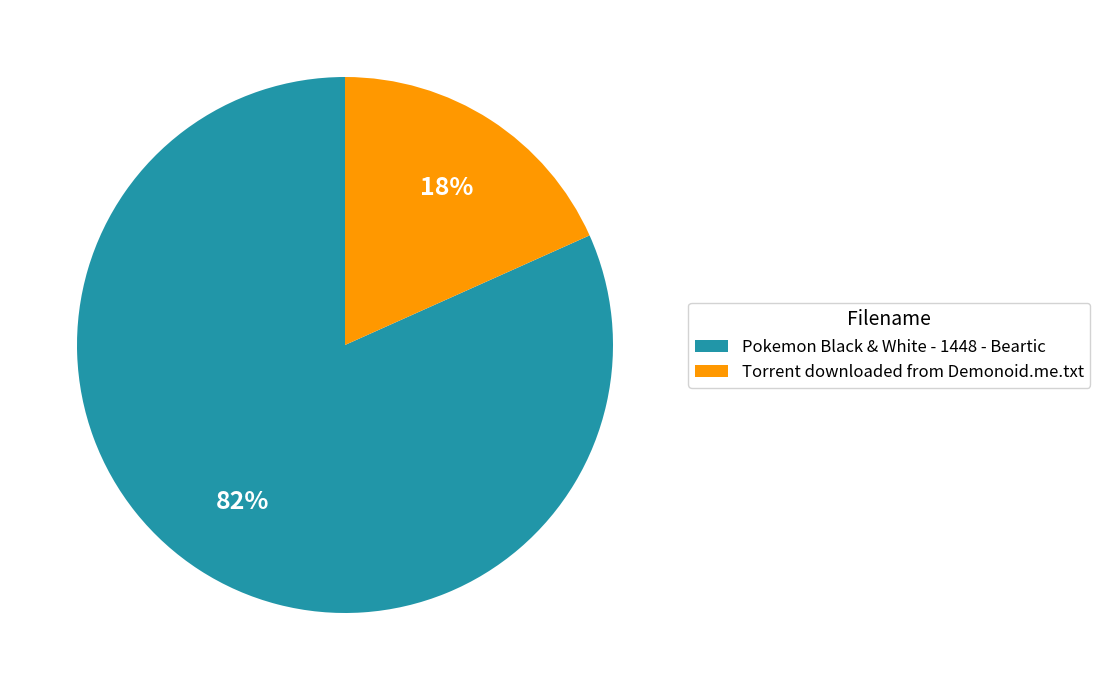

Which category accounts for the majority?

Pokemon Black & White - 1448 - Beartic